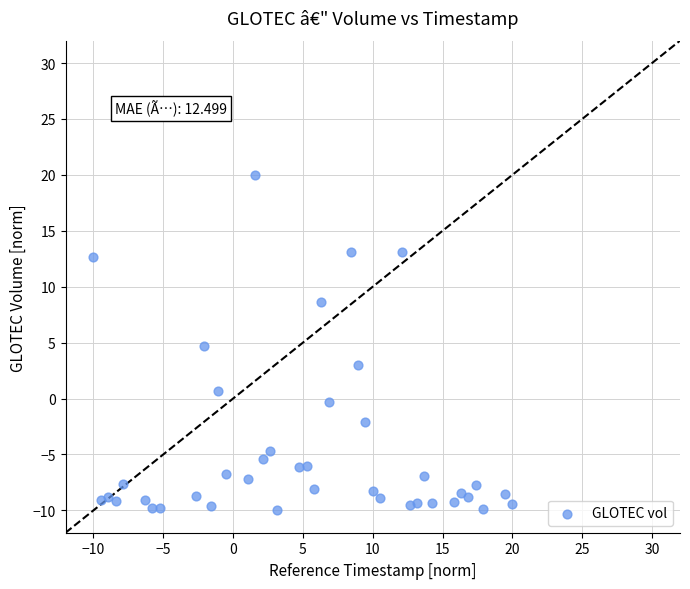

What is the range of Y values (max minus min)?

30.0